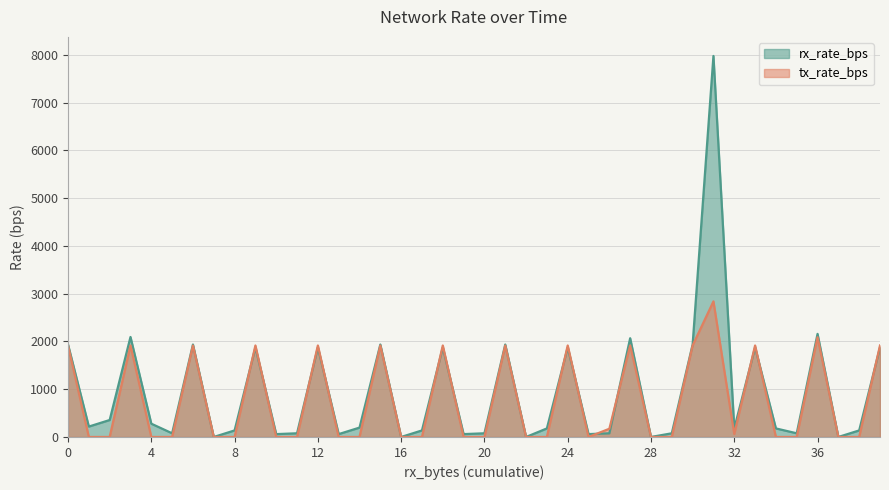

How many positive values does the rx_rate_bps series have?

35